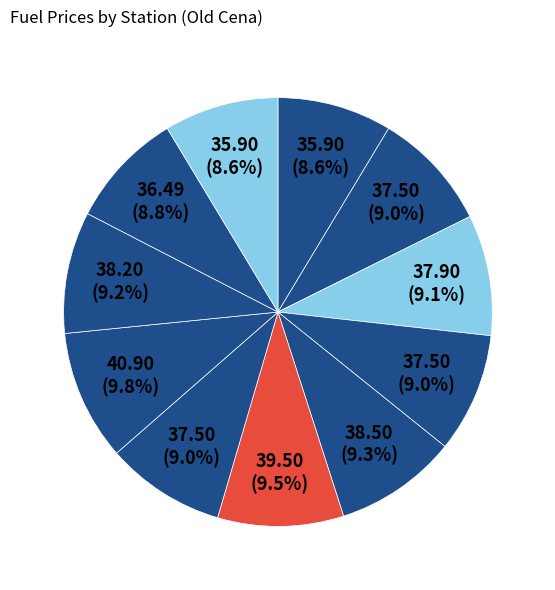

Count the number of slices in the pie.

11